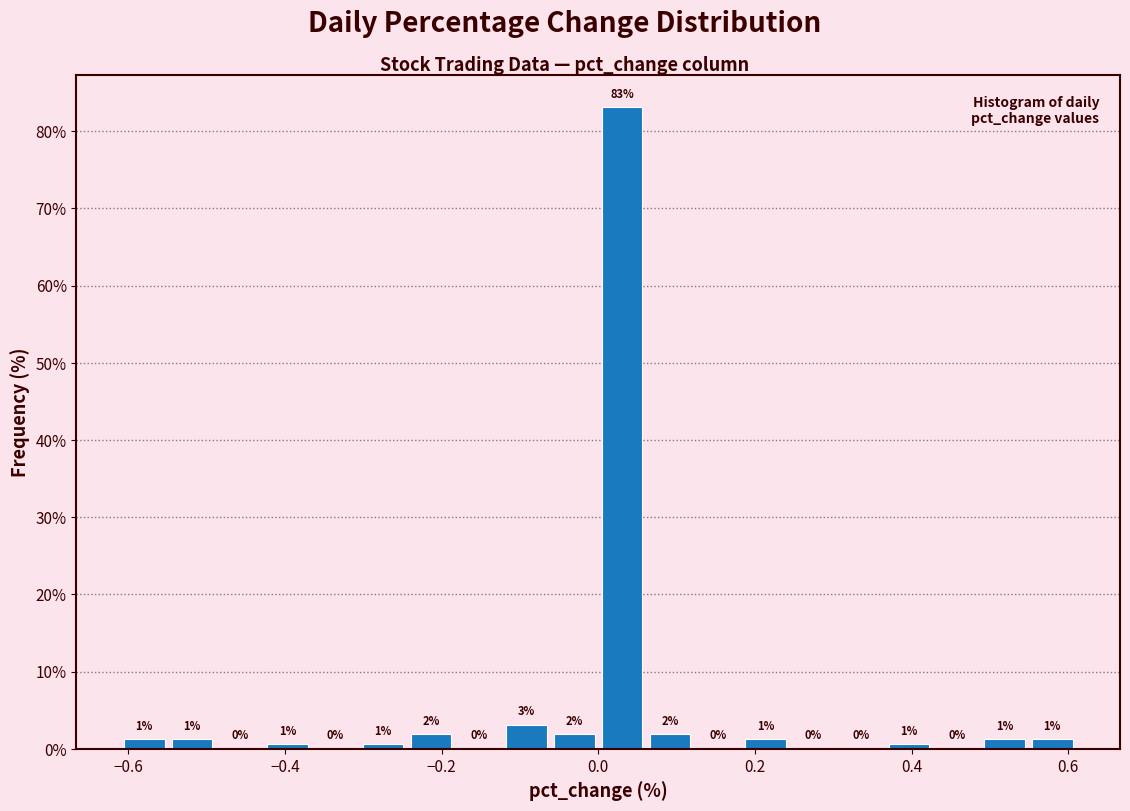

Read against the x-axis, roughly where is the centre of the tallest bar?

0.04